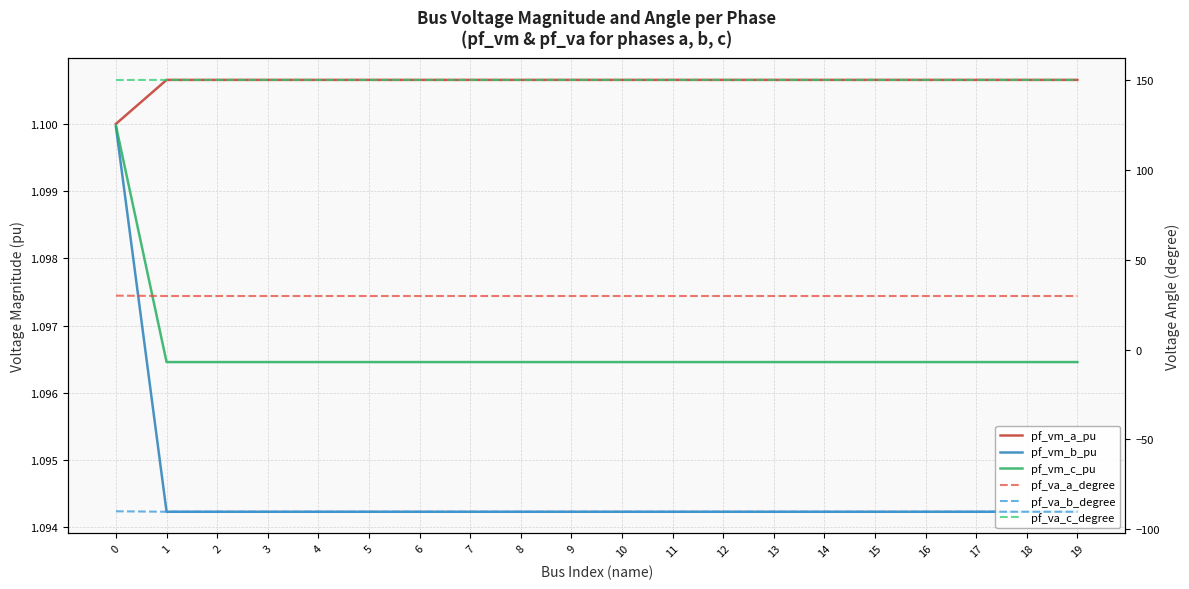

What is the difference between the highest and lowest values at 7?

240.3